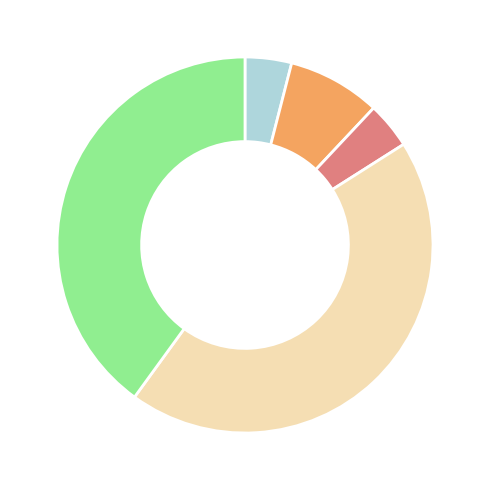

Does any single category account for the majority?

No